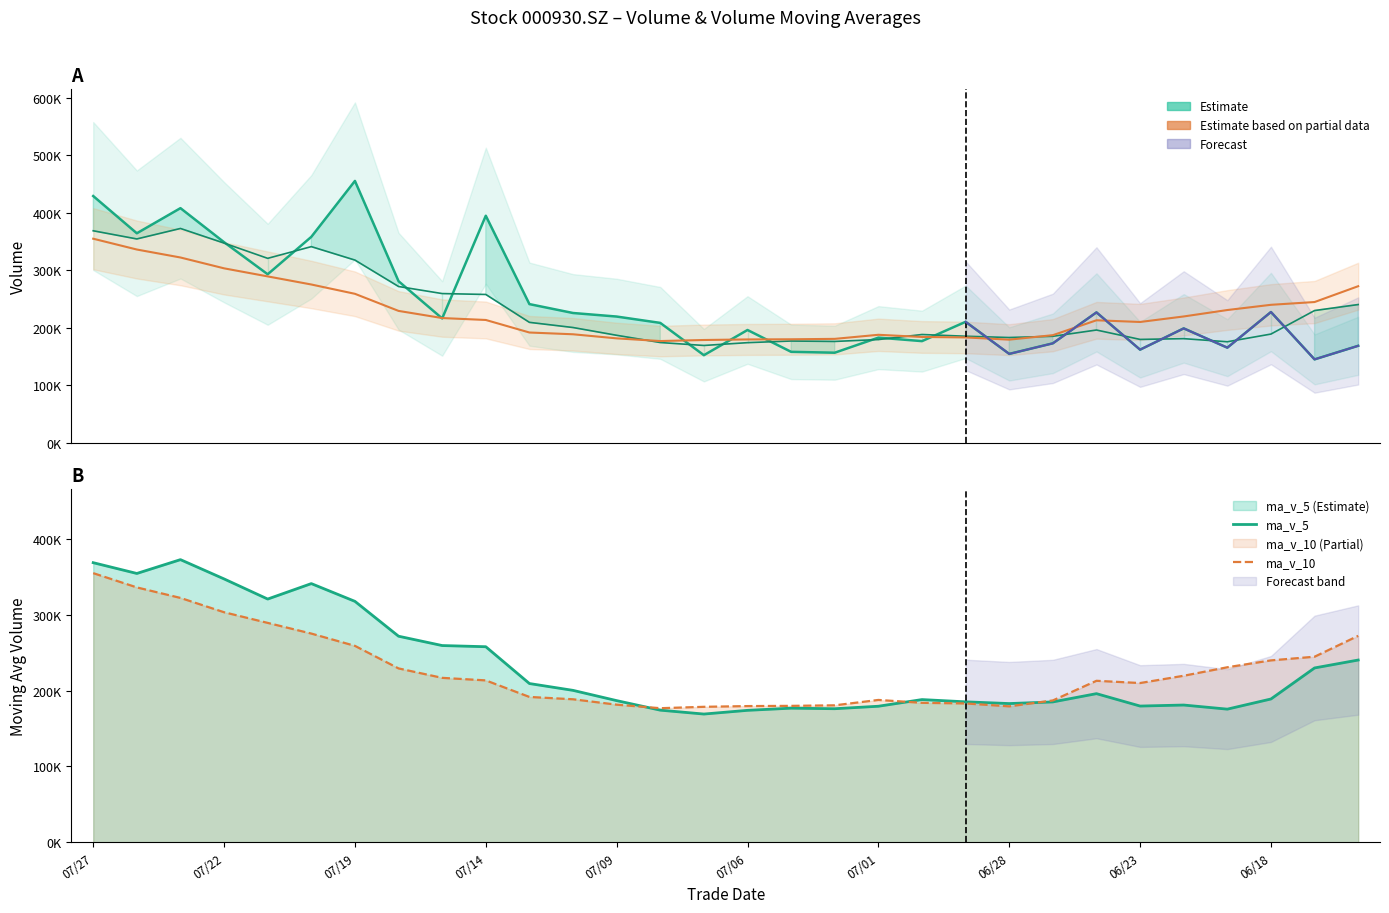

Between 07/09 and 18, which series saw the biggest shift?

ma_v_5 (Estimate)